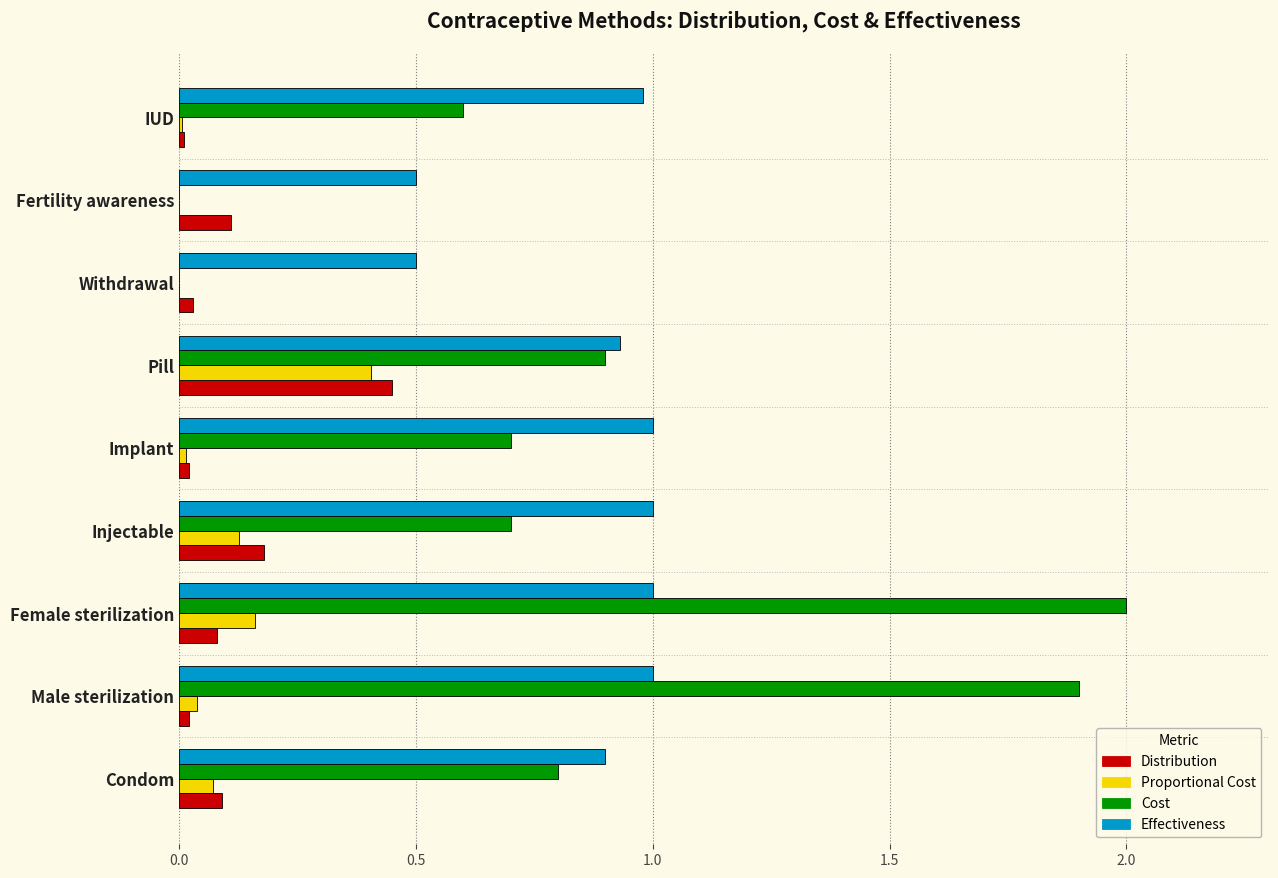

What is the highest value of the Proportional Cost series?

0.4